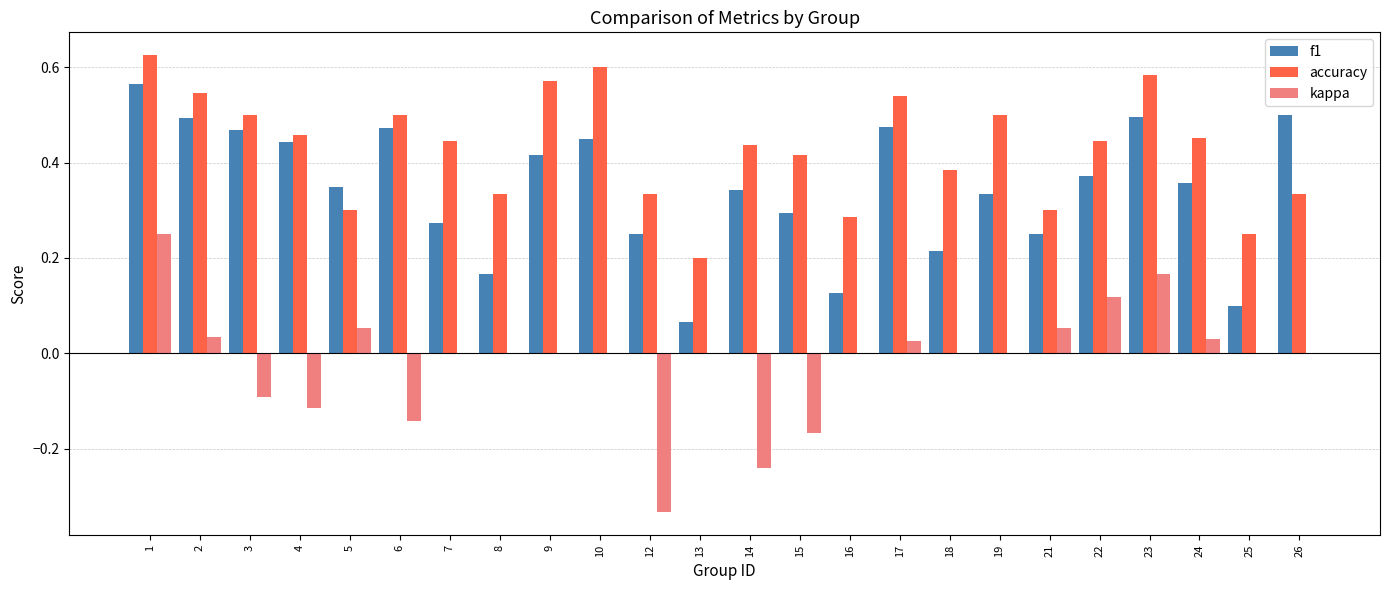

Which series has the largest total across all categories?

accuracy